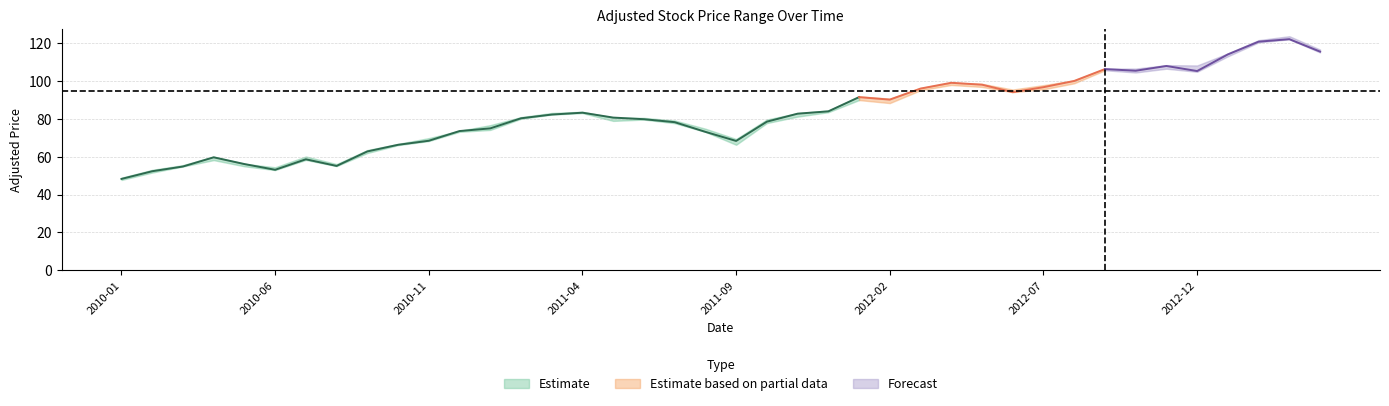

Where is Adj. High nearest to the value 86?

2011-12-31